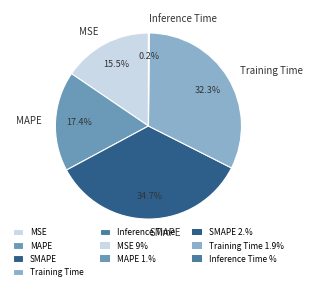

Does any single category account for the majority?

No